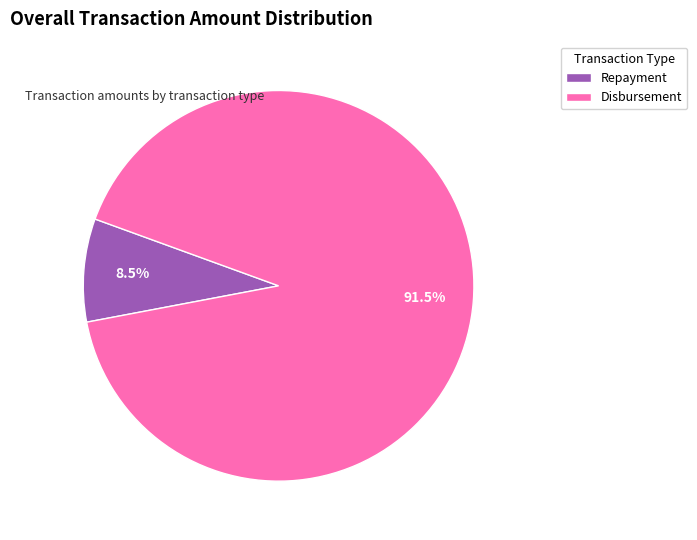

Which category accounts for the majority?

Disbursement